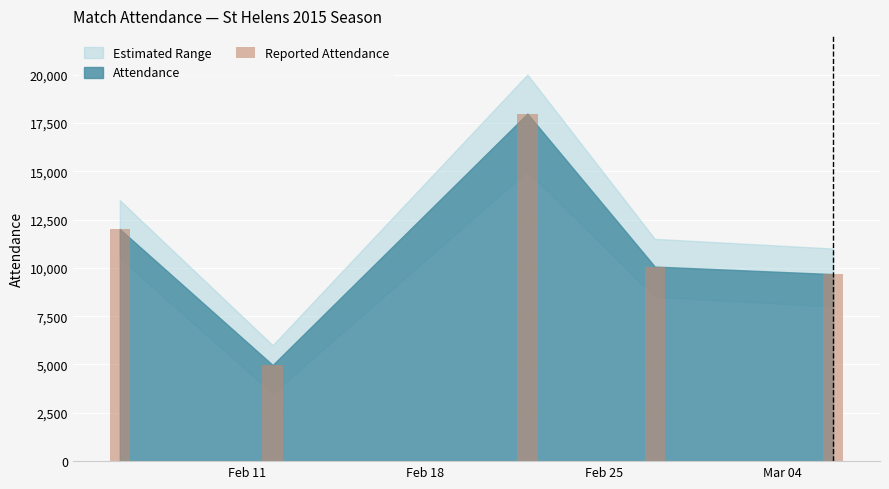

What is the difference between the maximum and minimum values?

13005